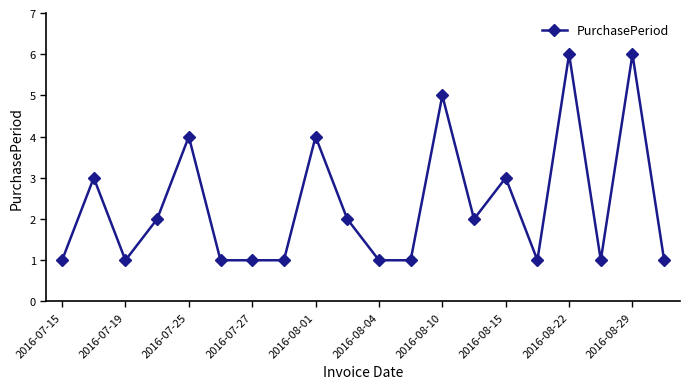

What is the difference between the maximum and second lowest values?

5